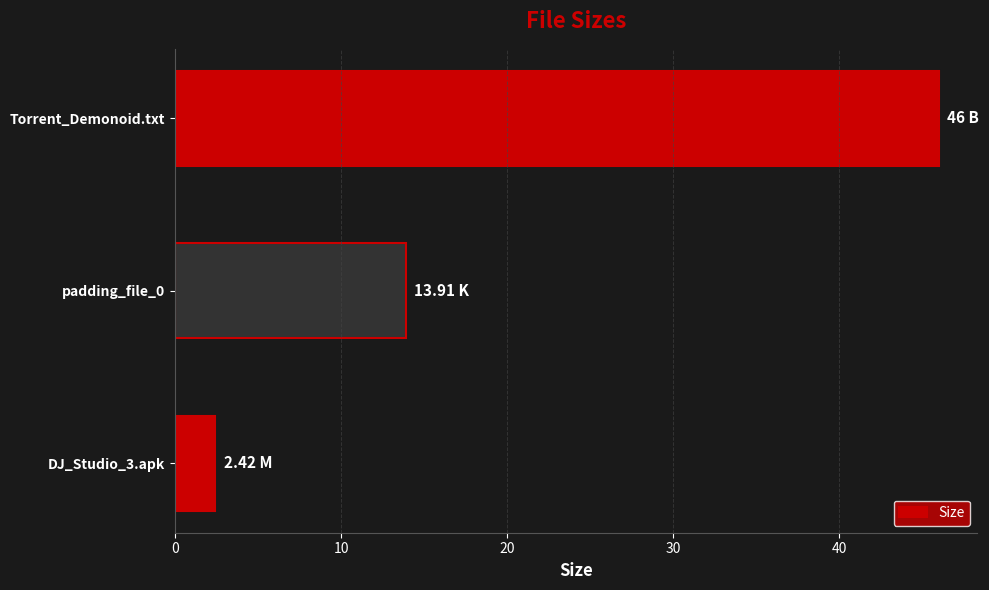

Which category has the highest value across all series?

Torrent_Demonoid.txt